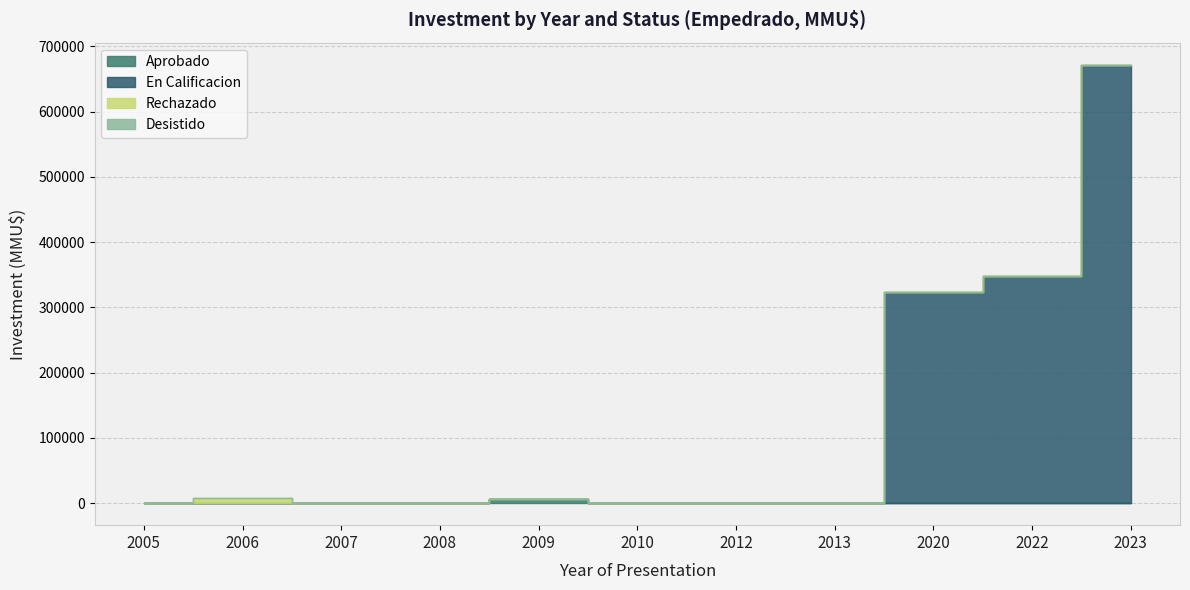

How many values in Aprobado are above zero?

5